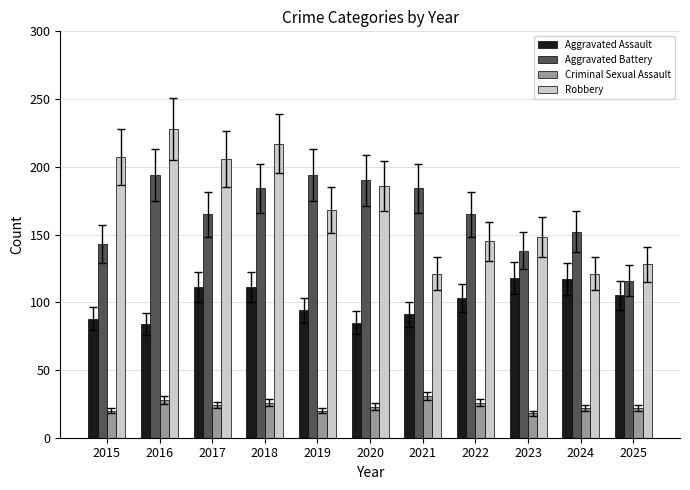

At which category does the chart reach its peak across all series?

2016